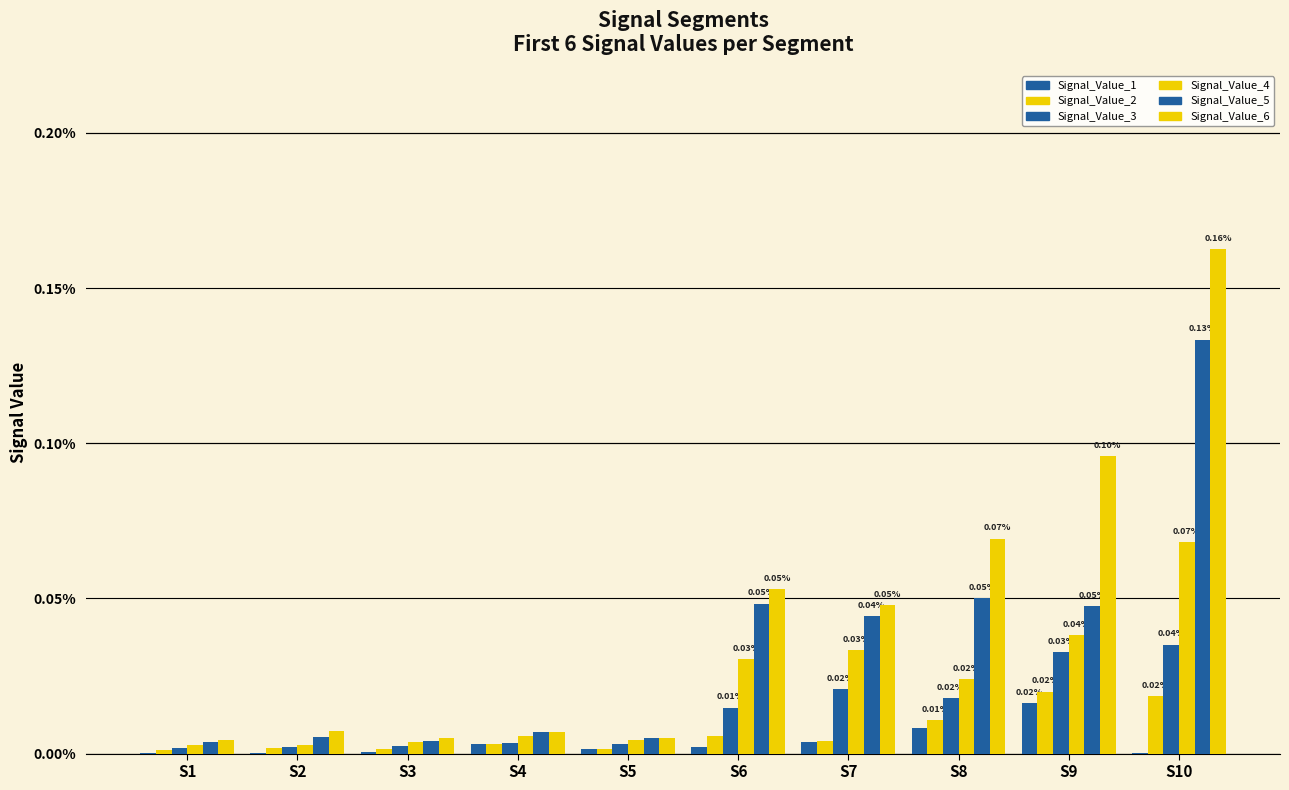

At which label is Signal_Value_6 closest to 0?

S1